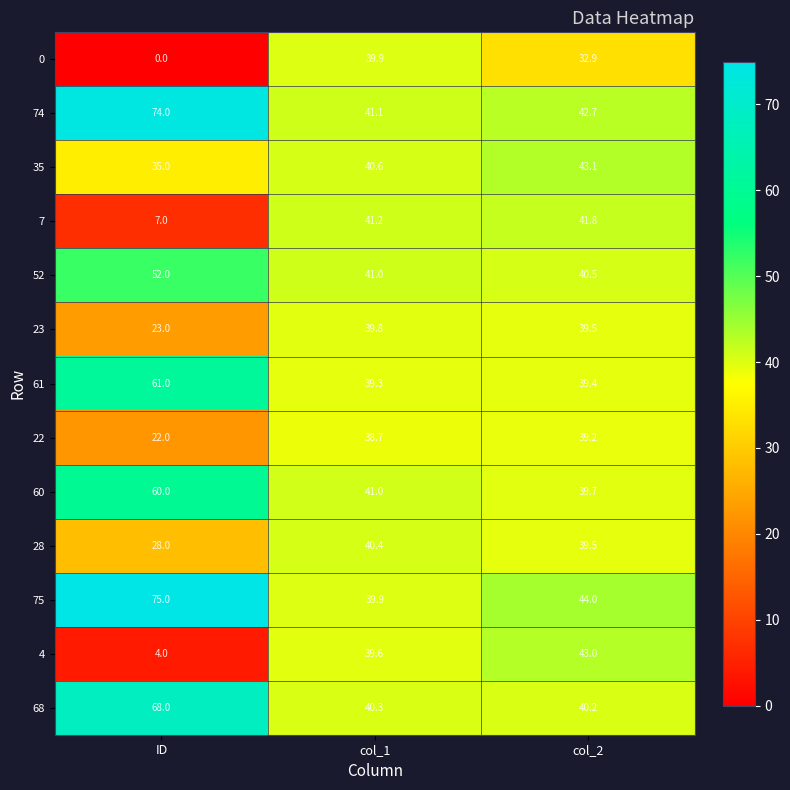

What is the difference between the maximum and minimum values in the 75 series?

35.1